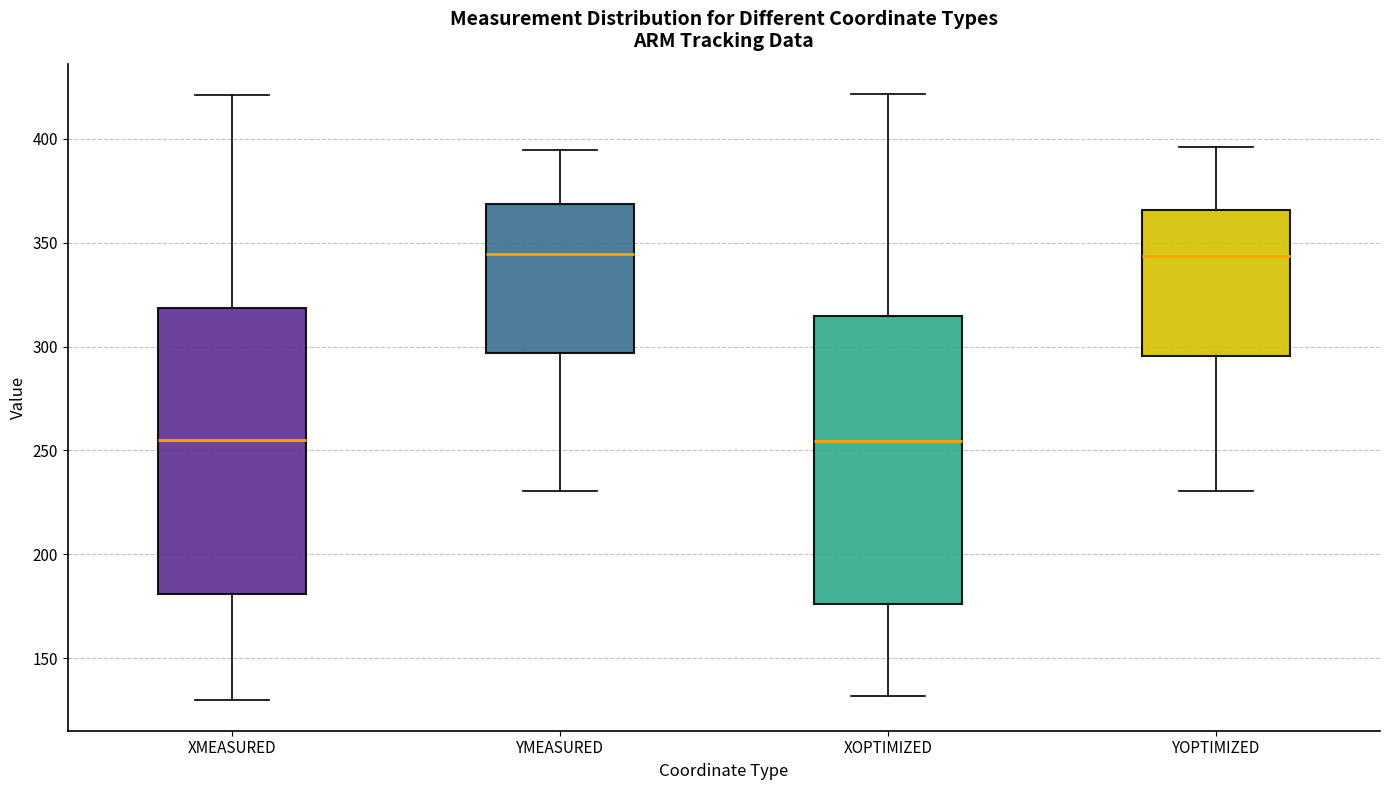

Where does the lower whisker of the box for XOPTIMIZED end on the y-axis? The values are not printed on the chart, so give them approximately, as read against the axis.

130